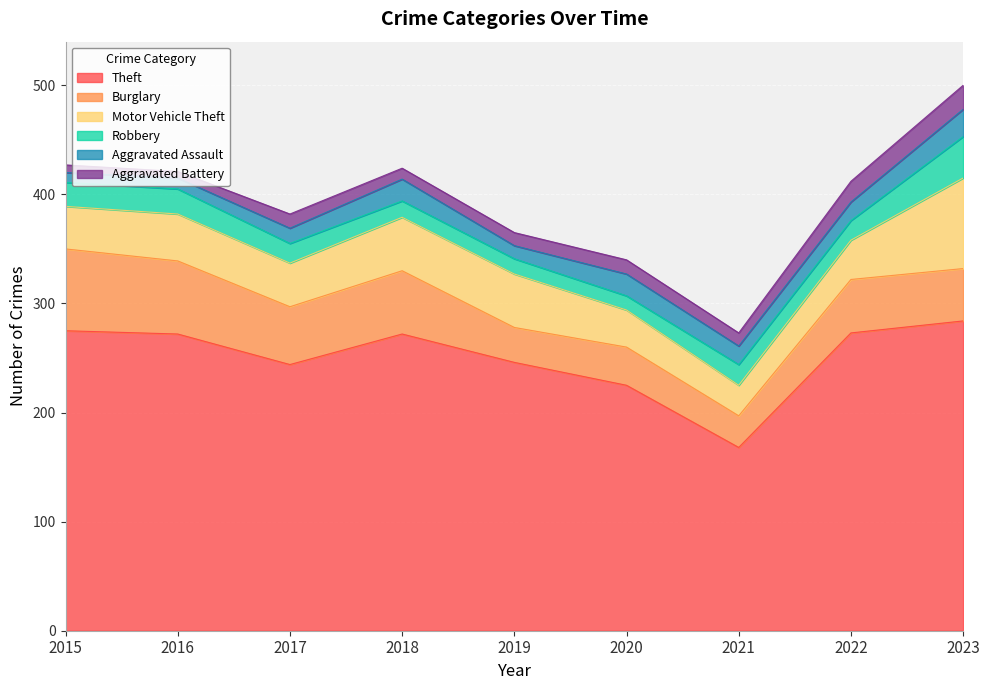

Rank the categories by Theft value from highest to lowest.

2023, 2015, 2022, 2016, 2018, 2019, 2017, 2020, 2021